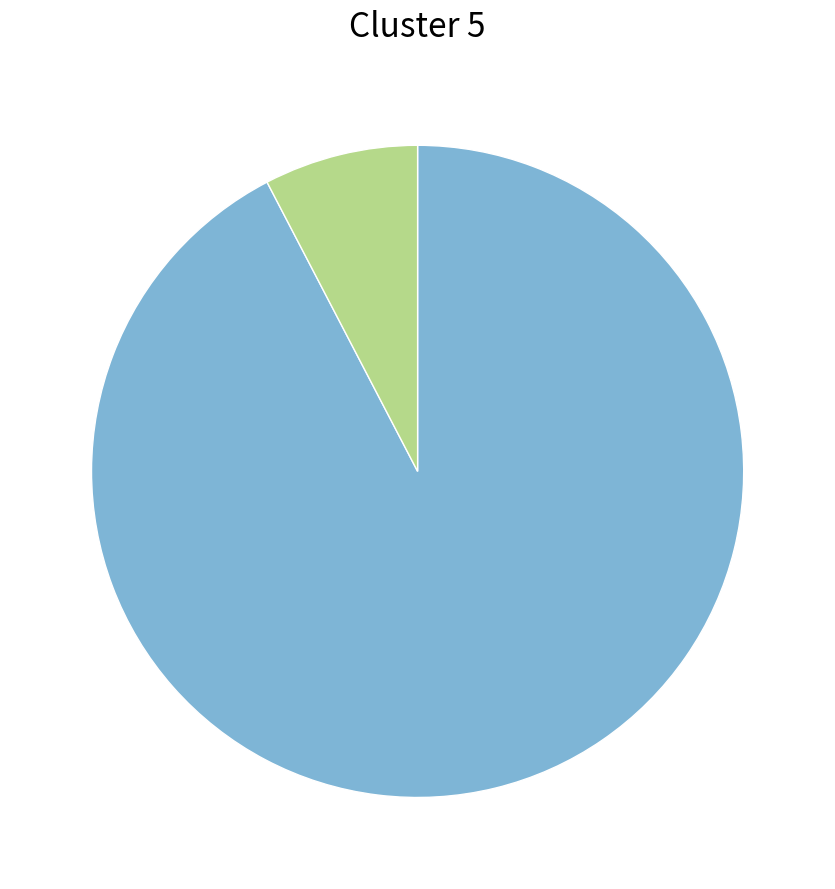

Count the number of slices in the pie.

2